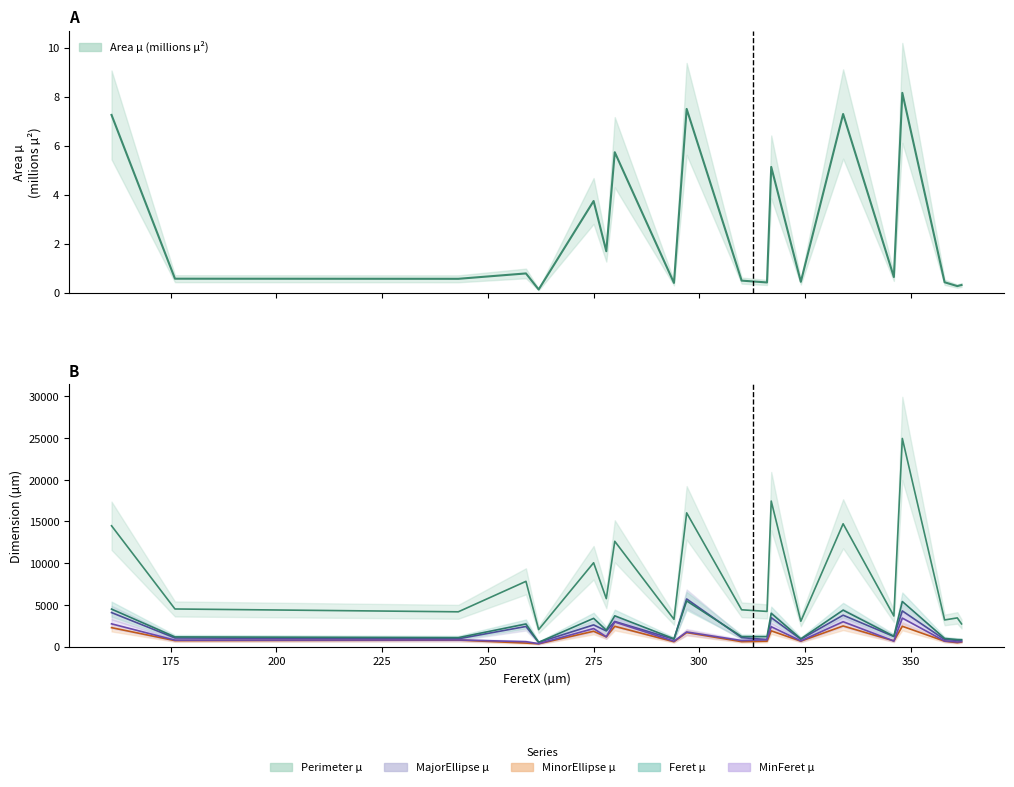

What is the difference between the MinorEllipse µ values at 176 and 297?

964.7